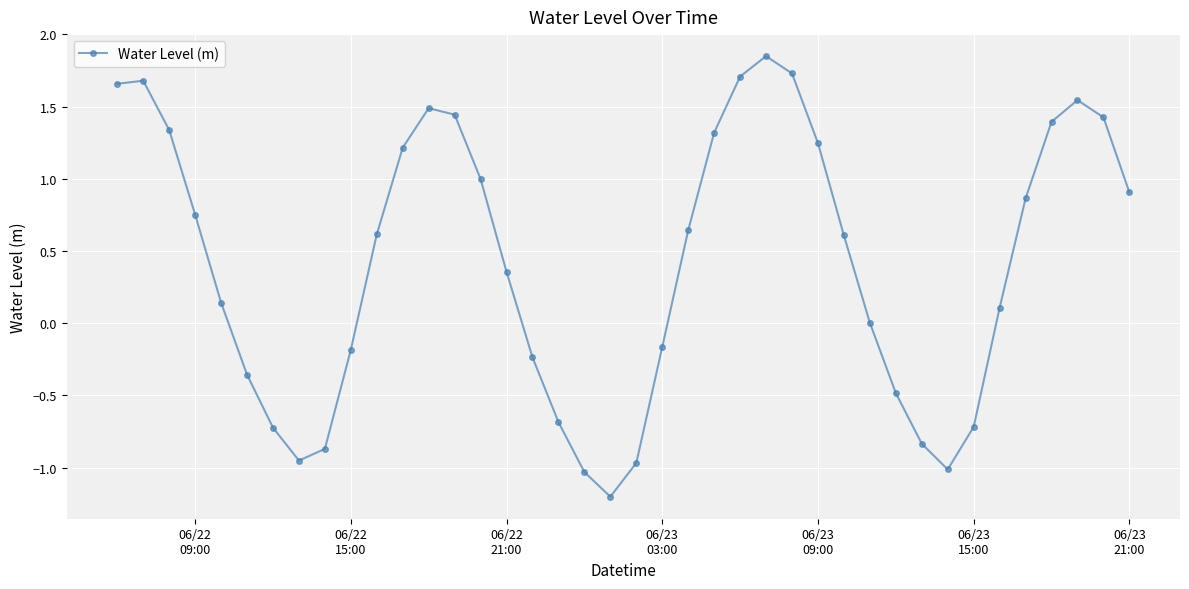

What is the smallest value displayed?

-1.2